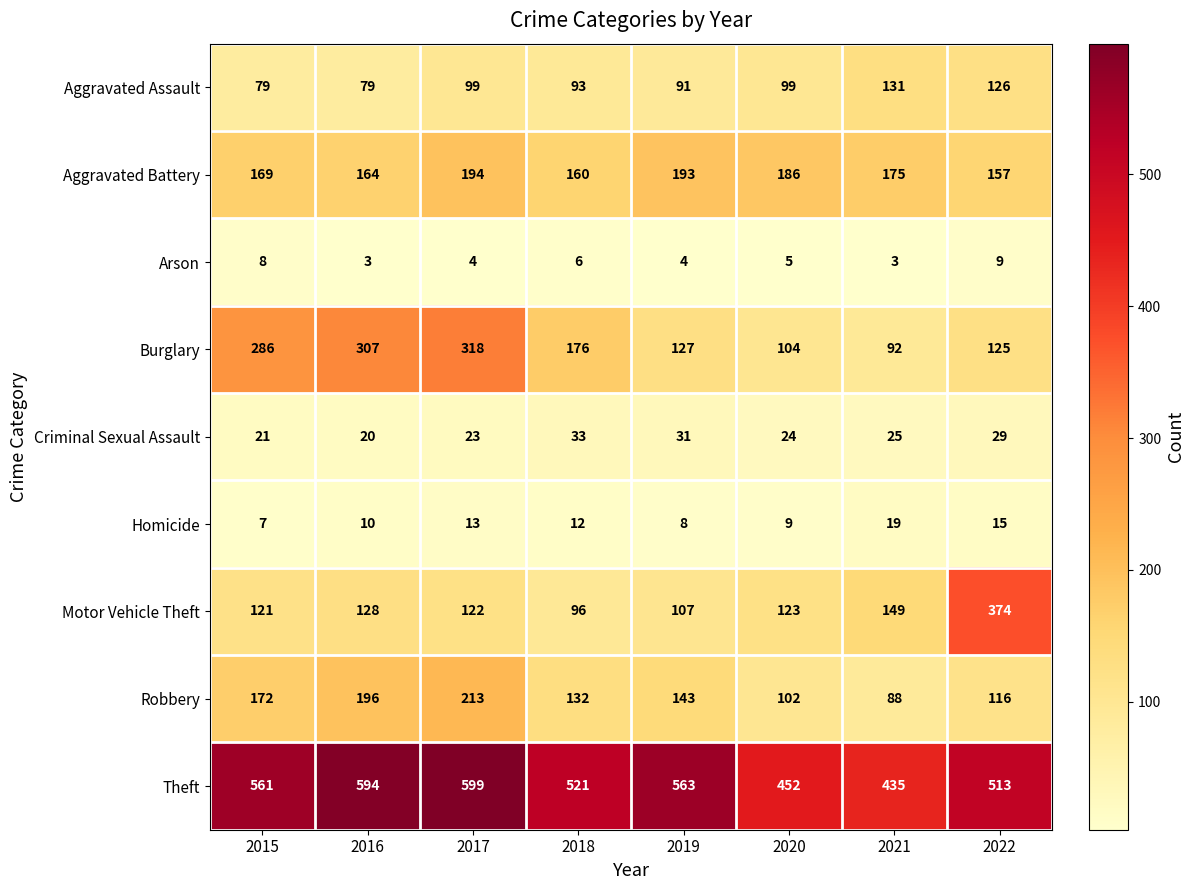

Which series has the largest range (max minus min)?

Motor Vehicle Theft